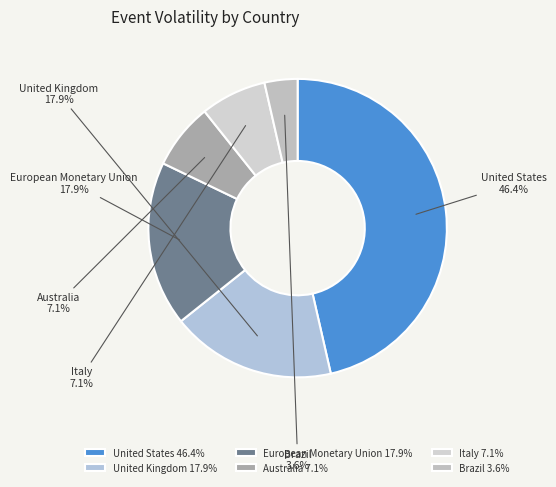

To the nearest percent, what is the difference between the largest and smallest slice percentages?

43%